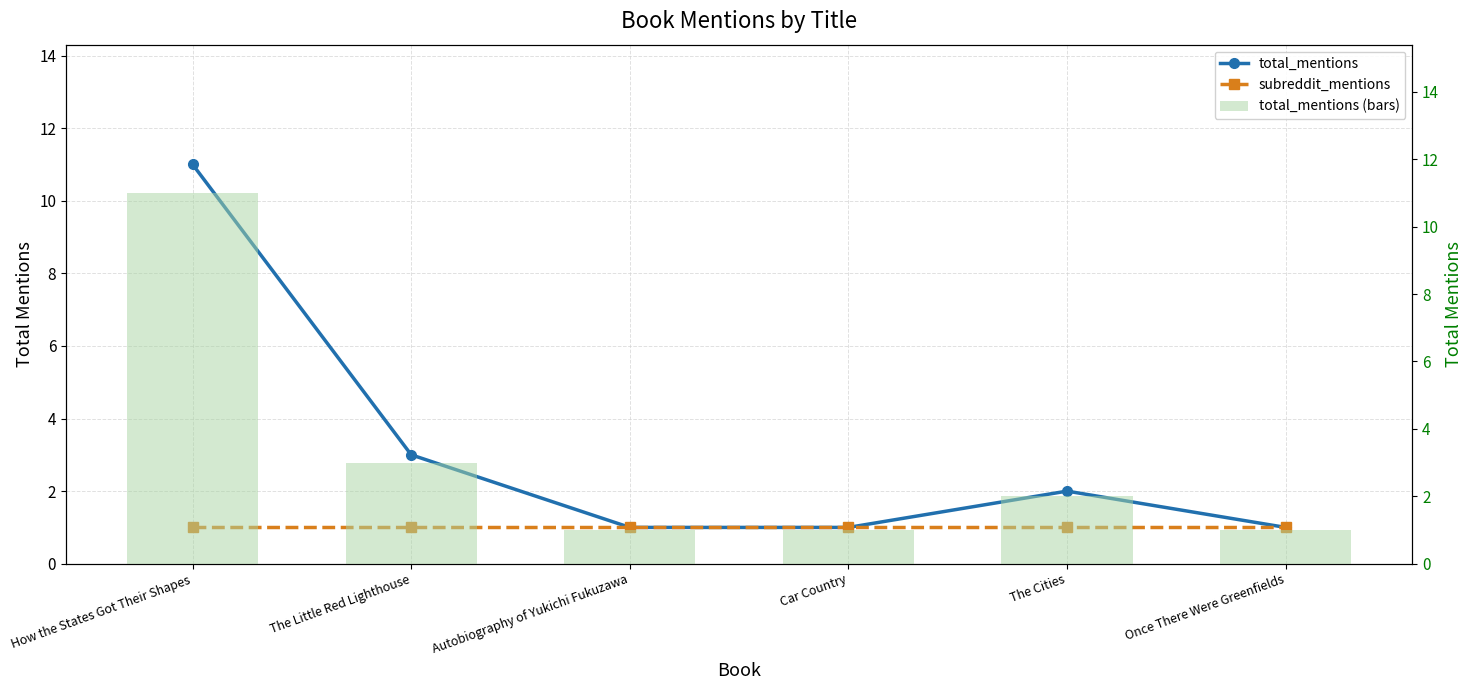

What is the approximate value of subreddit_mentions at Autobiography of Yukichi Fukuzawa?

1